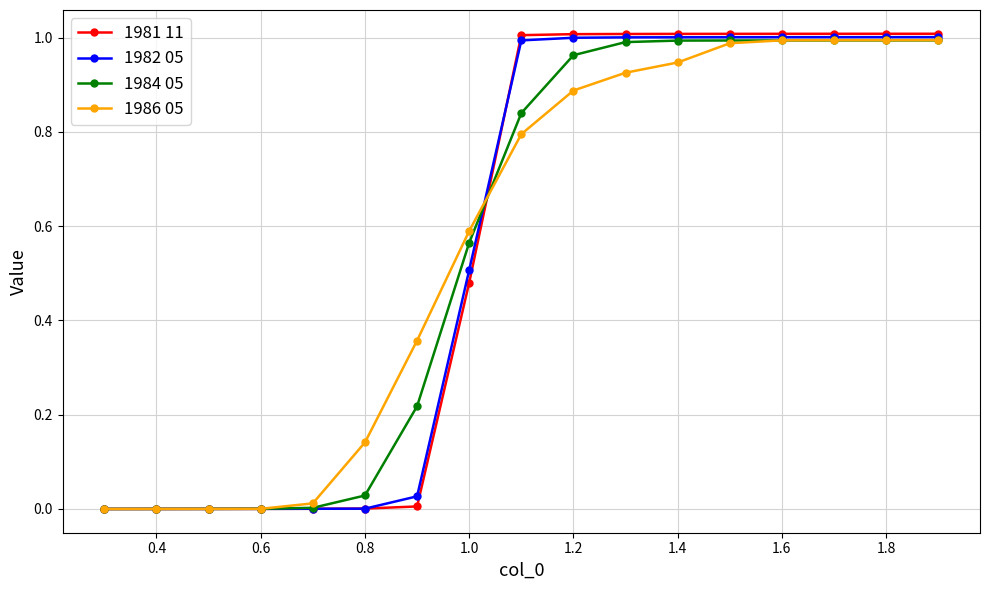

Which series ends up on top after the final intersection of 1986 05 and 1981 11?

1981 11